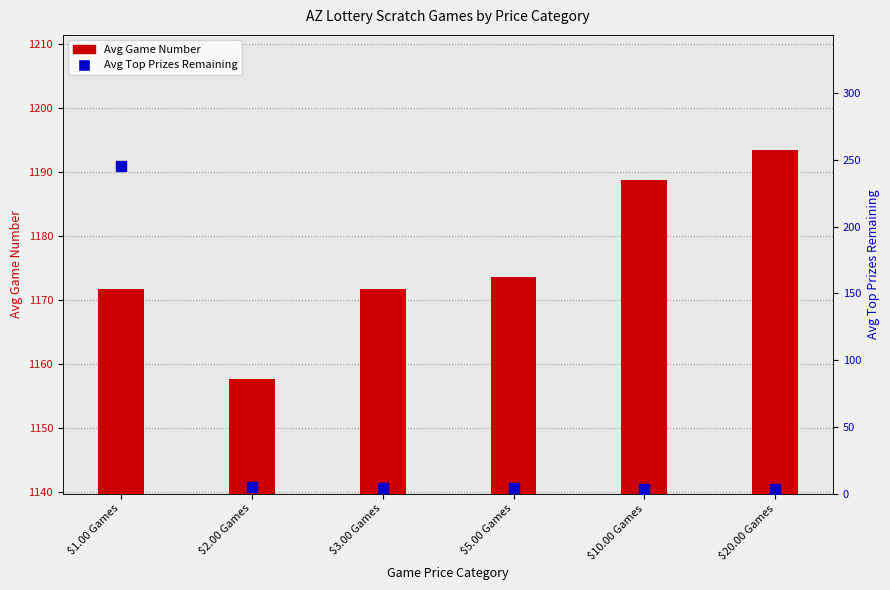

Which series has the widest spread of Y values?

Avg Top Prizes Remaining